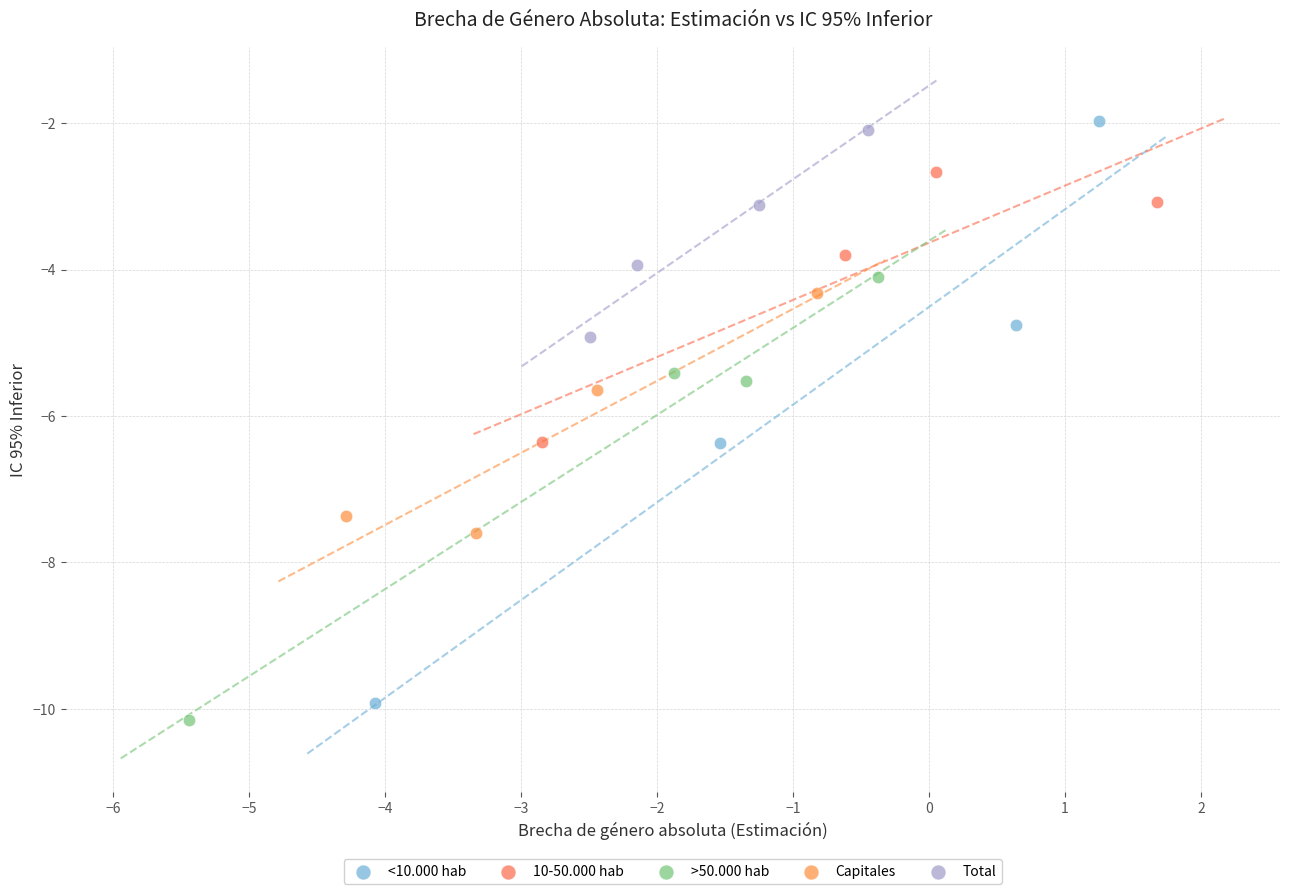

Which series has the largest Y range (max minus min)?

<10.000 hab